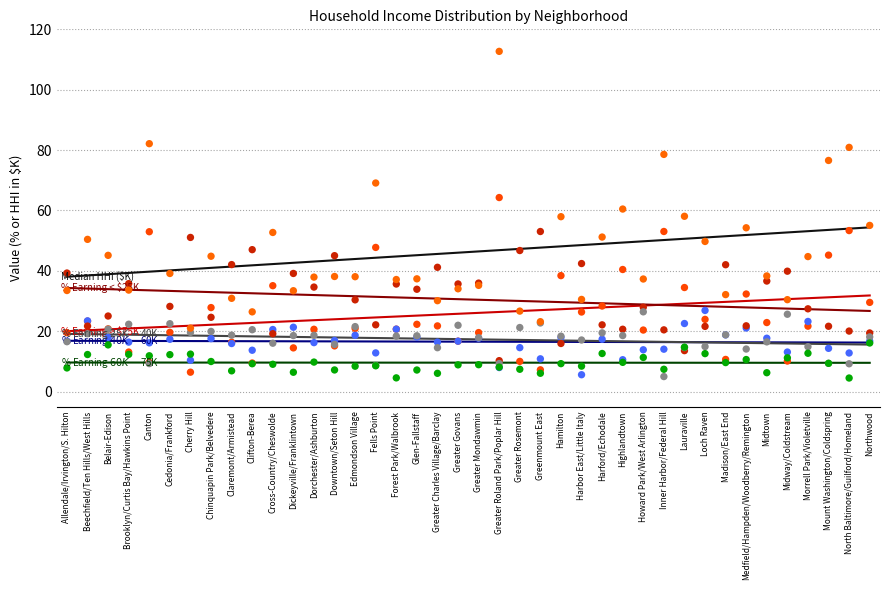

Which series contains the lowest Y value?

% Earning $60K-$75K